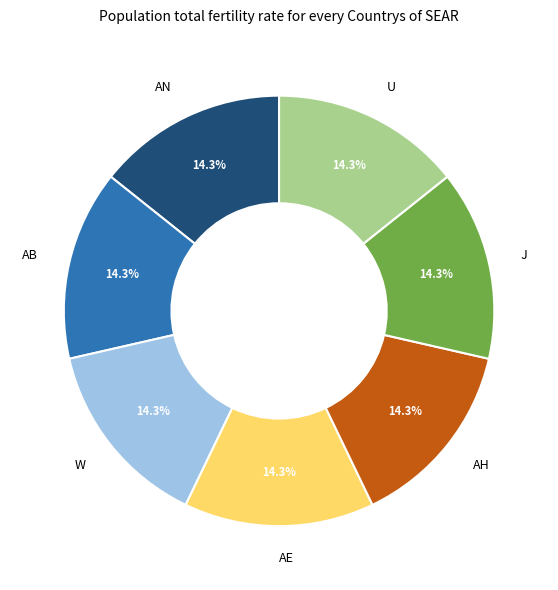

Approximately how many times larger is the value at J compared to AE?

1.0